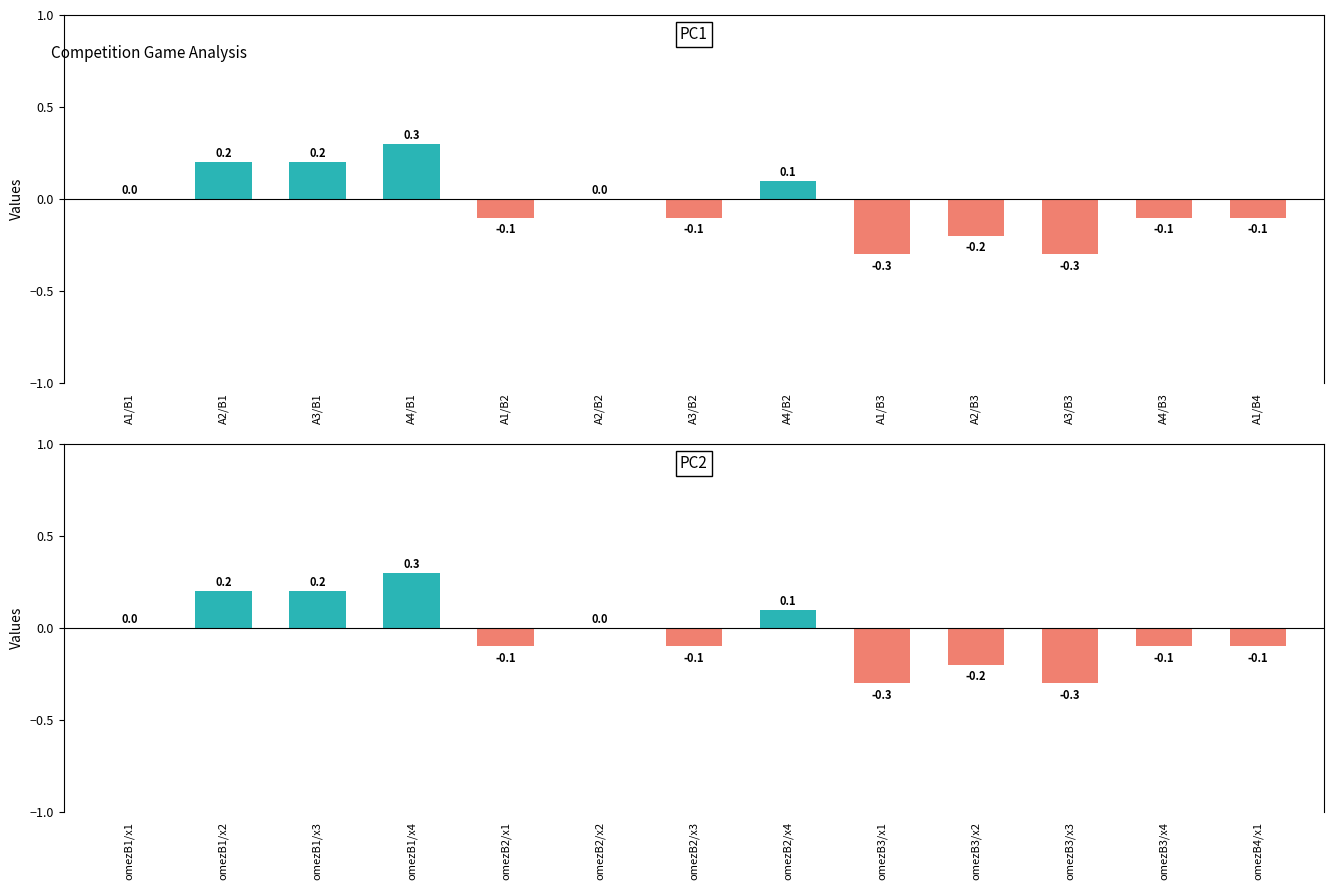

Where does the payoff series first go above 0?

A2/B1